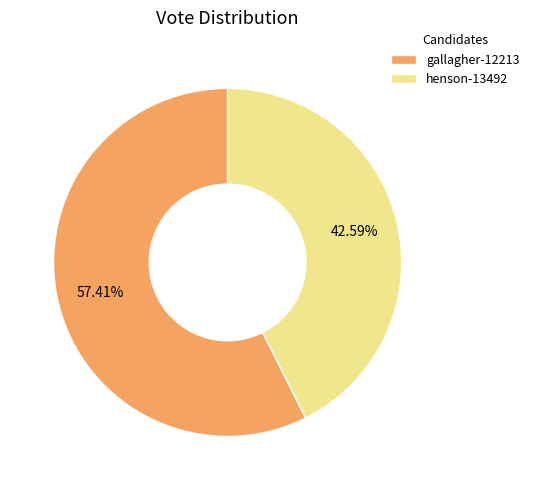

Is it true that gallagher-12213 is 71% of the pie?

False